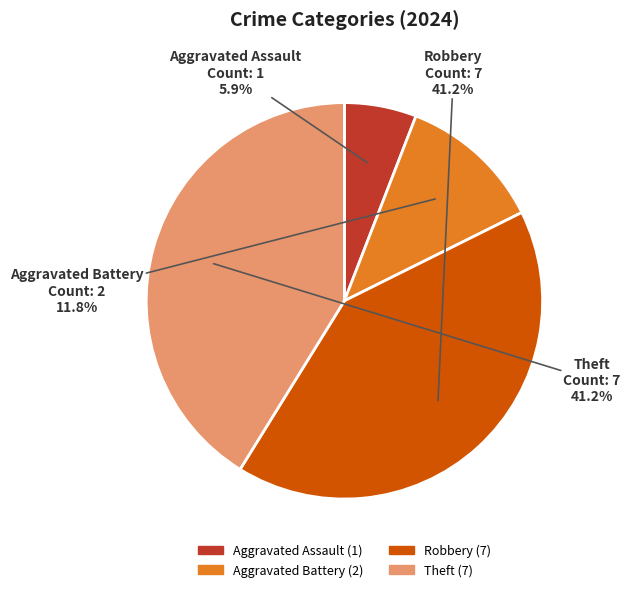

Which has a higher value, Aggravated Assault or Aggravated Battery?

Aggravated Battery